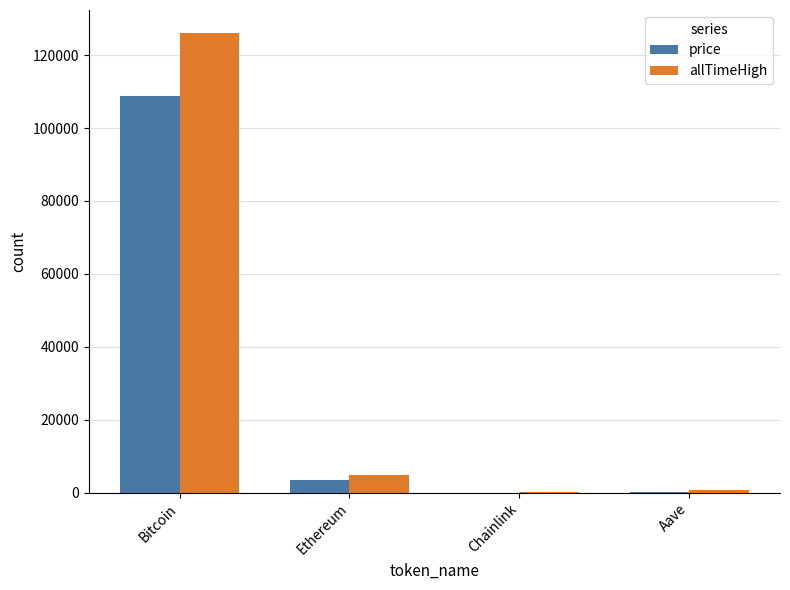

Is it true that price equals 58153.8 at Bitcoin?

False